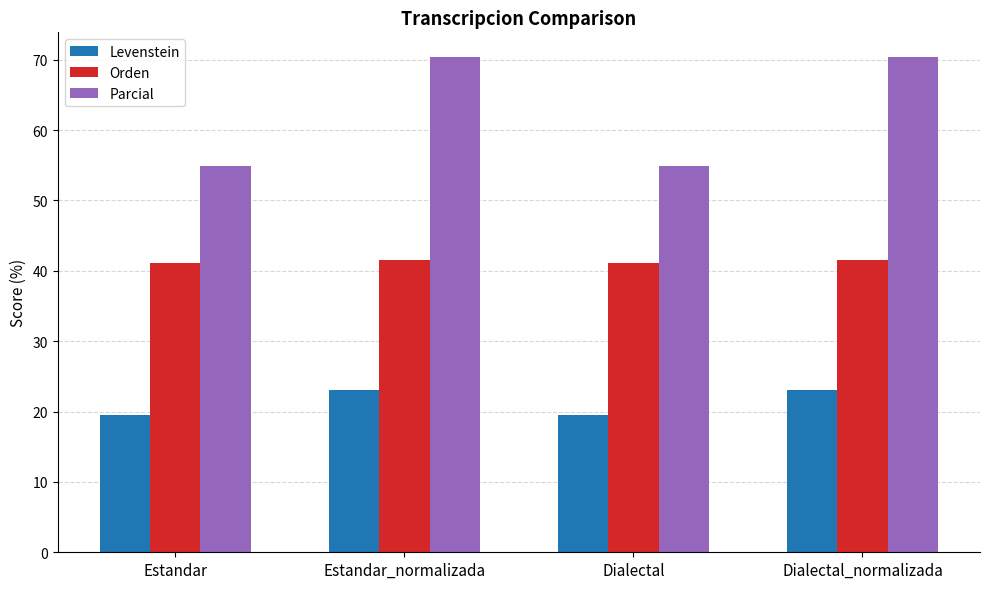

What is the sum of the Orden values at Estandar and Dialectal?

82.2